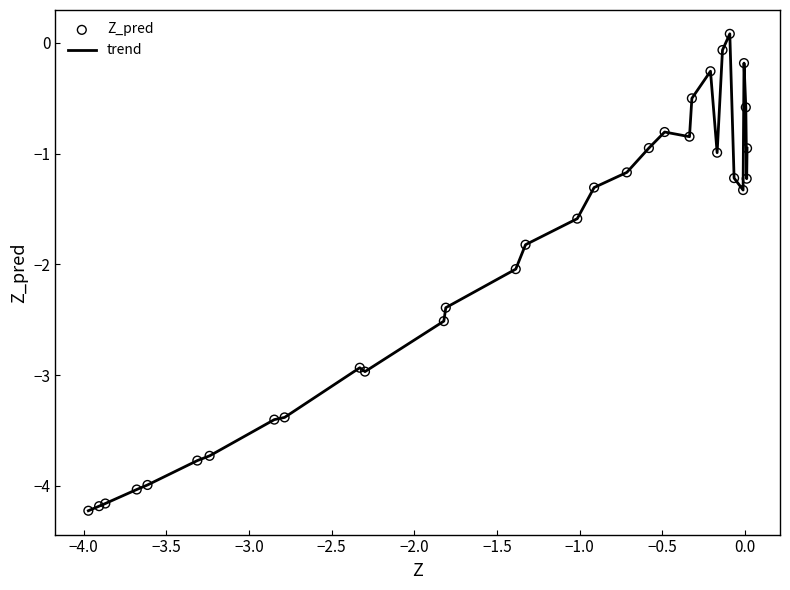

What is the minimum value shown in the chart?

-4.2